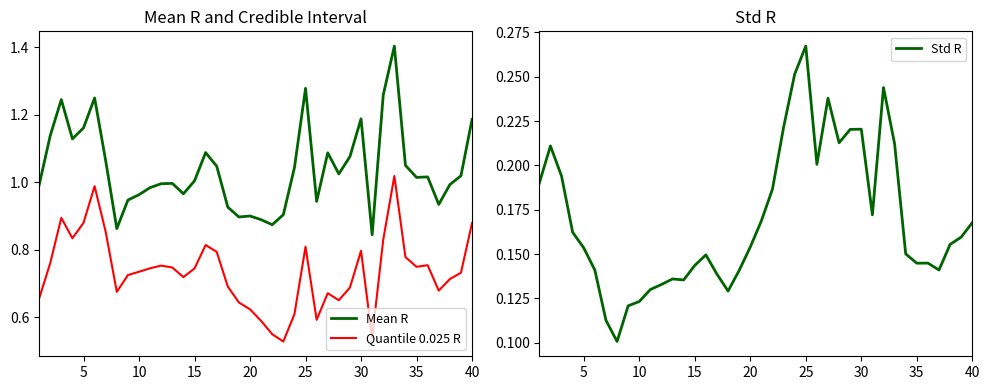

List the series in order of their overall mean, highest first.

Mean R, Quantile 0.025 R, Std R